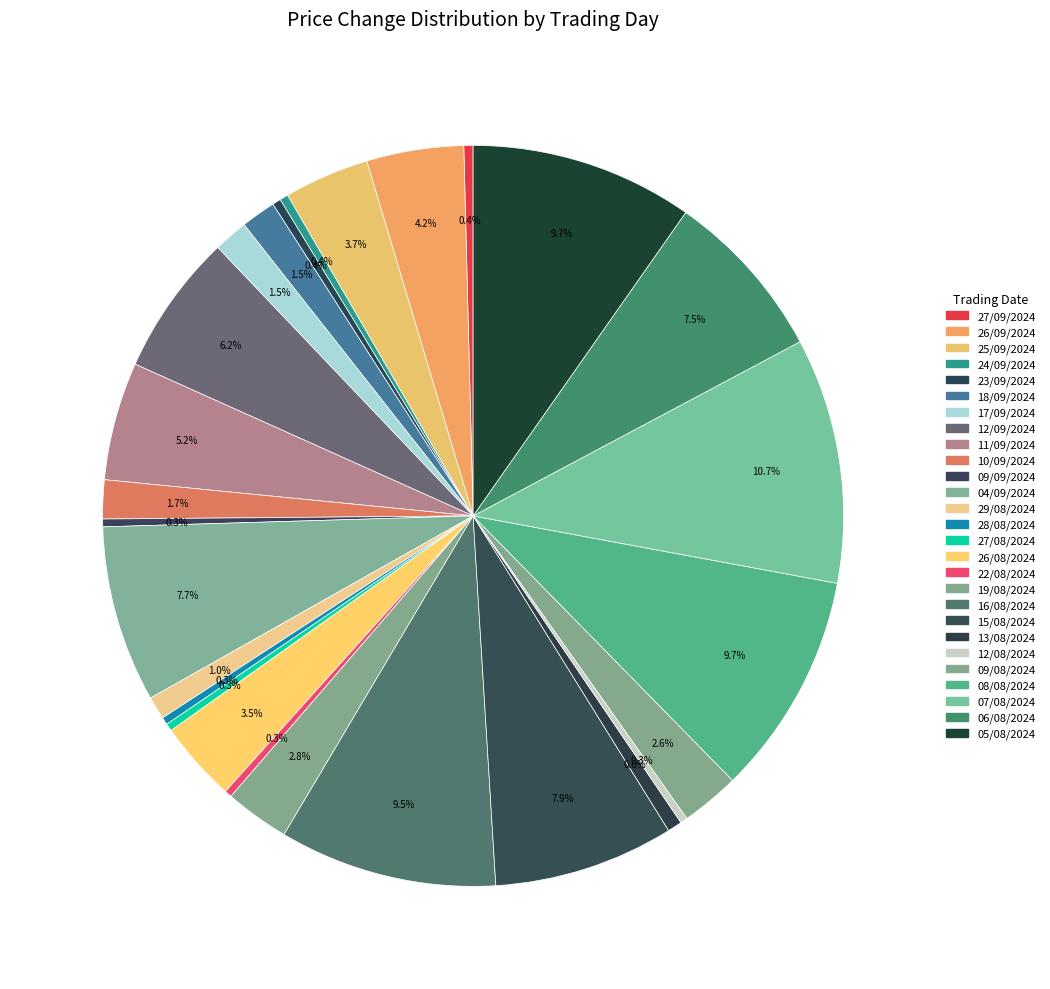

Is it true that 29/08/2024 is 1% of the pie?

True